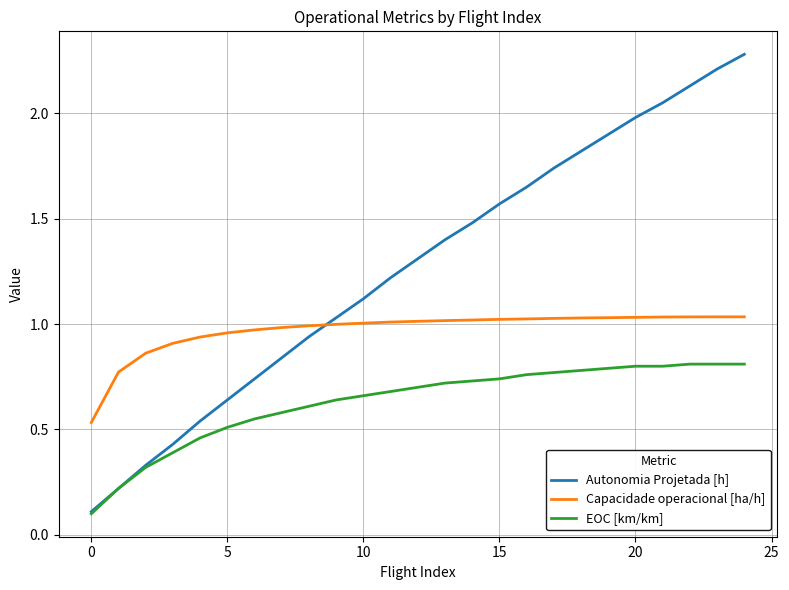

Which series has the widest spread of values?

Autonomia Projetada [h]